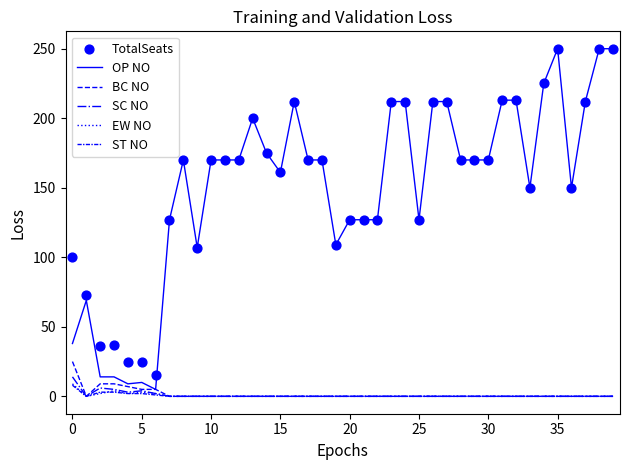

Which series has the largest total across all categories?

TotalSeats